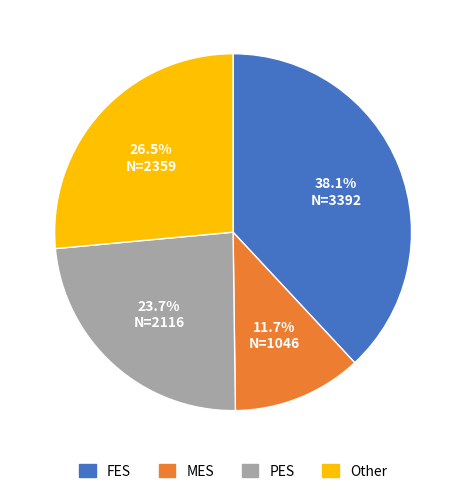

Is there a majority slice in this chart?

No